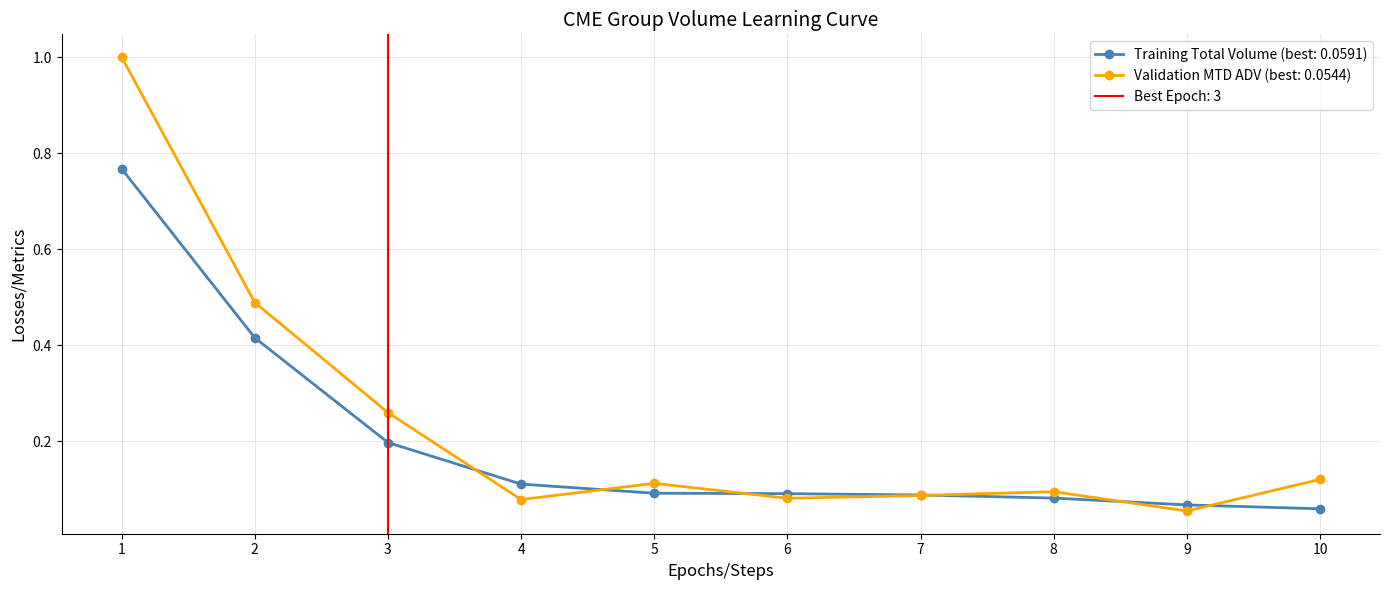

The Training Total Volume (best: 0.0591) series shows 0.7 at 2. True or false?

False